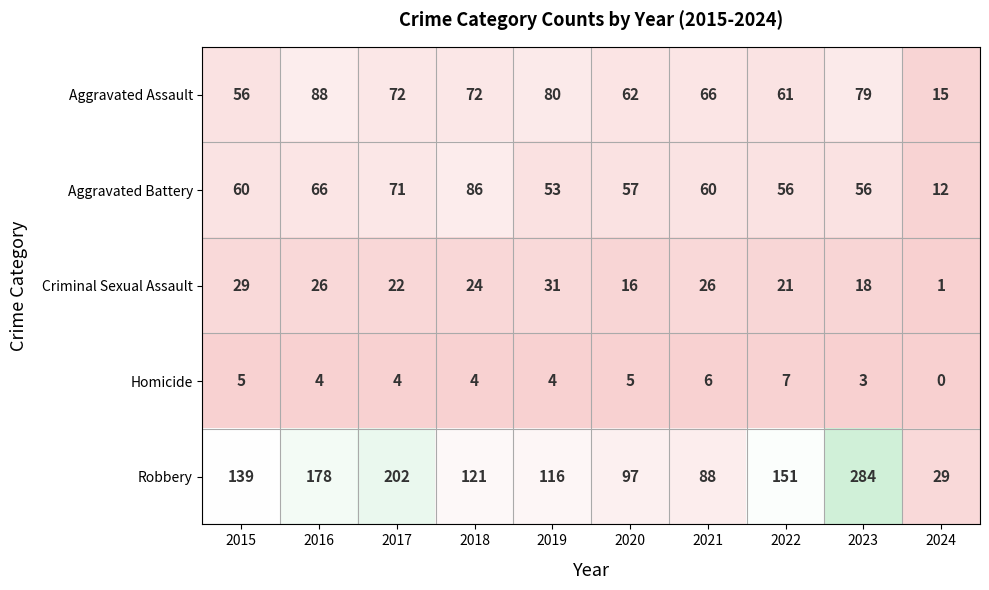

At how many categories does at least one series exceed 271?

1